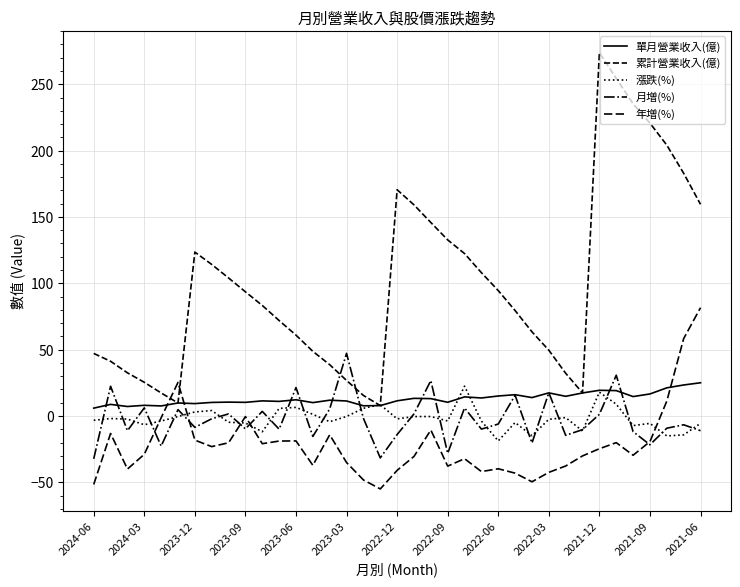

Does the chart have visible grid lines?

Yes